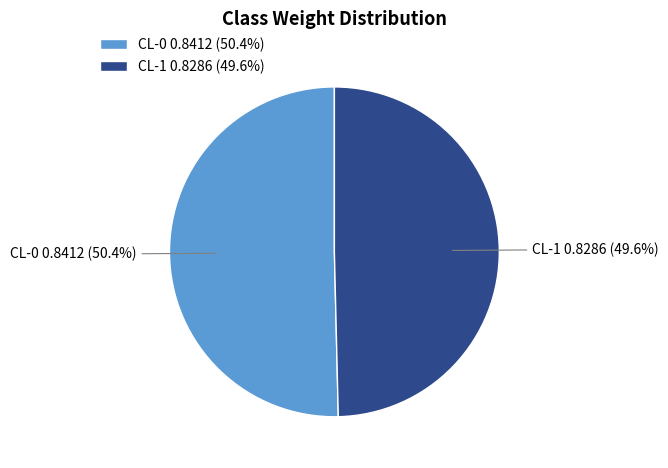

Count the number of slices in the pie.

2